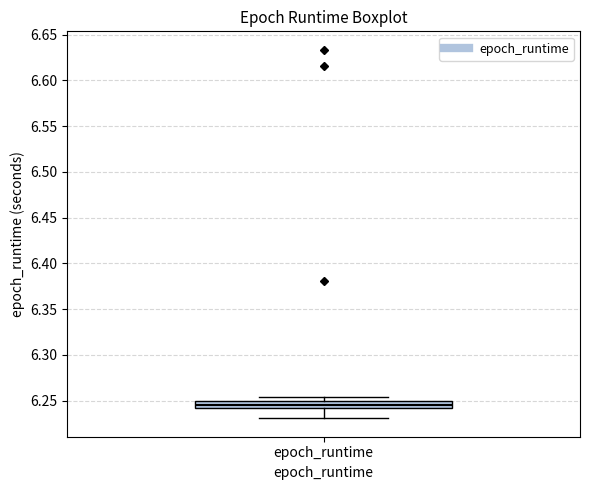

Read this box plot against the y-axis: the position of the median line, the range covered by the box, and the ends of both whiskers. The values are not printed on the chart, so give them approximately, as read against the axis.

median 6.245, box 6.240 to 6.250, whiskers 6.230 to 6.255